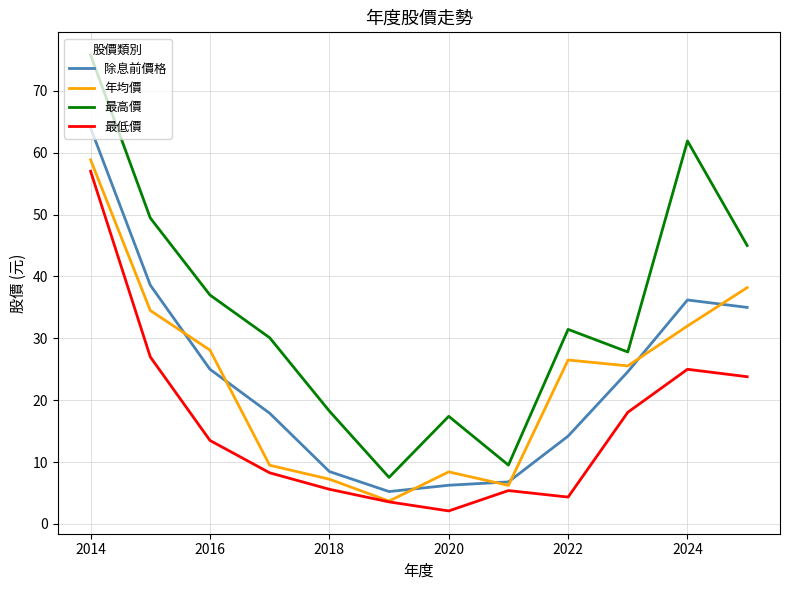

Which series has the largest total across all categories?

最高價